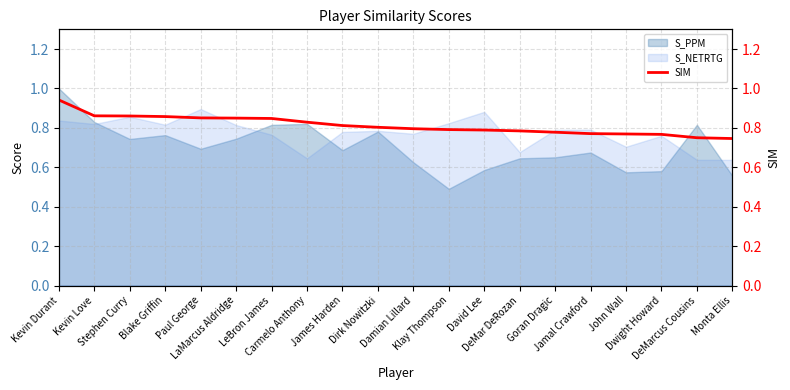

What is the minimum value for S_PPM?

0.5